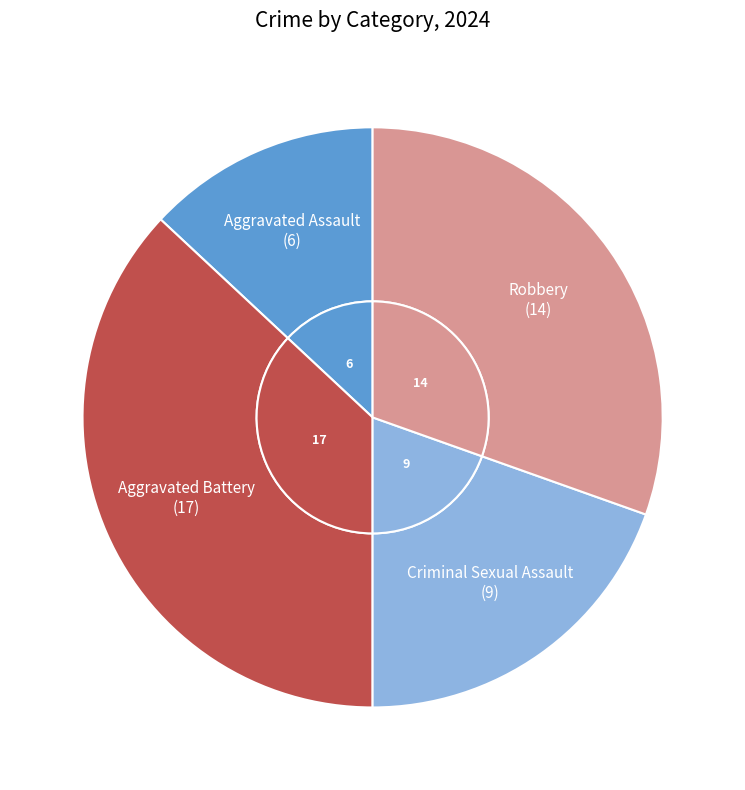

What is the change in value from Criminal Sexual Assault to Robbery?

+5